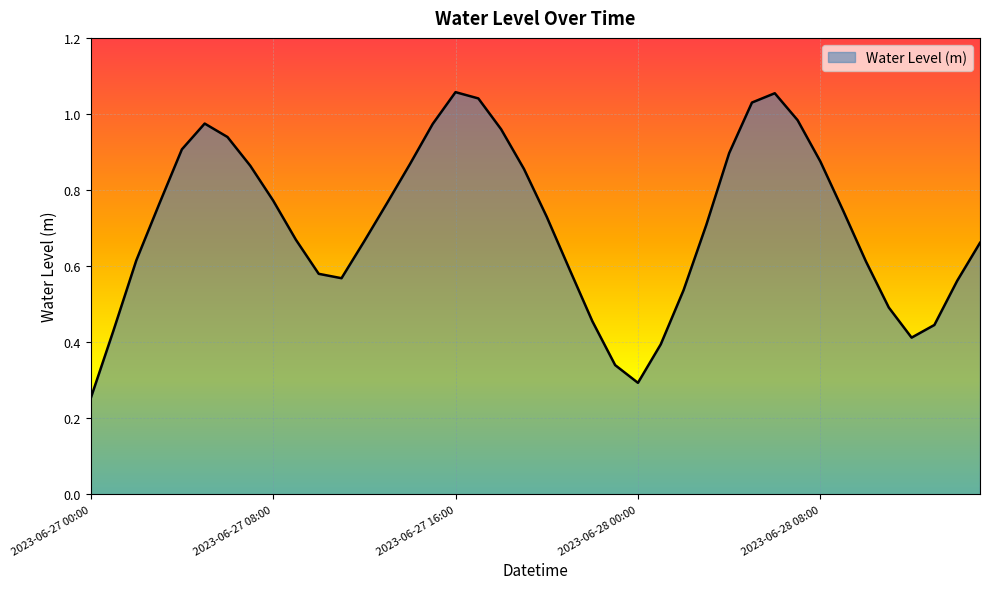

How many lines are shown in the chart?

1